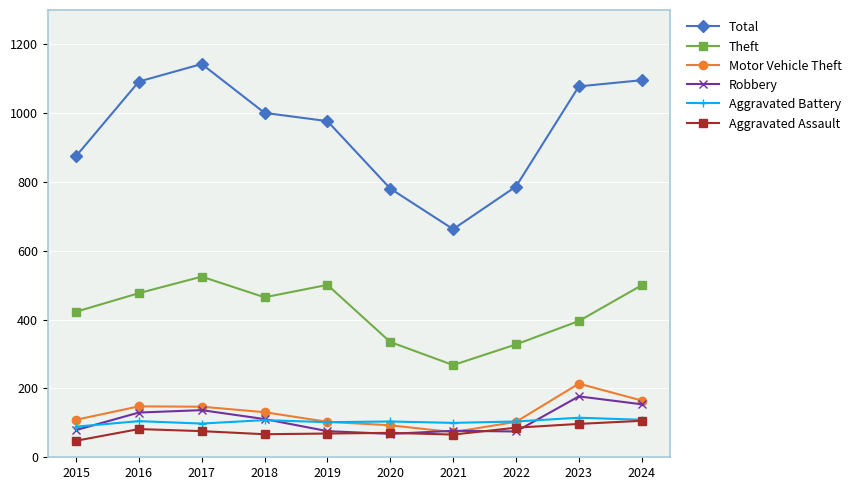

True or false: Robbery and Aggravated Assault intersect in this chart.

True